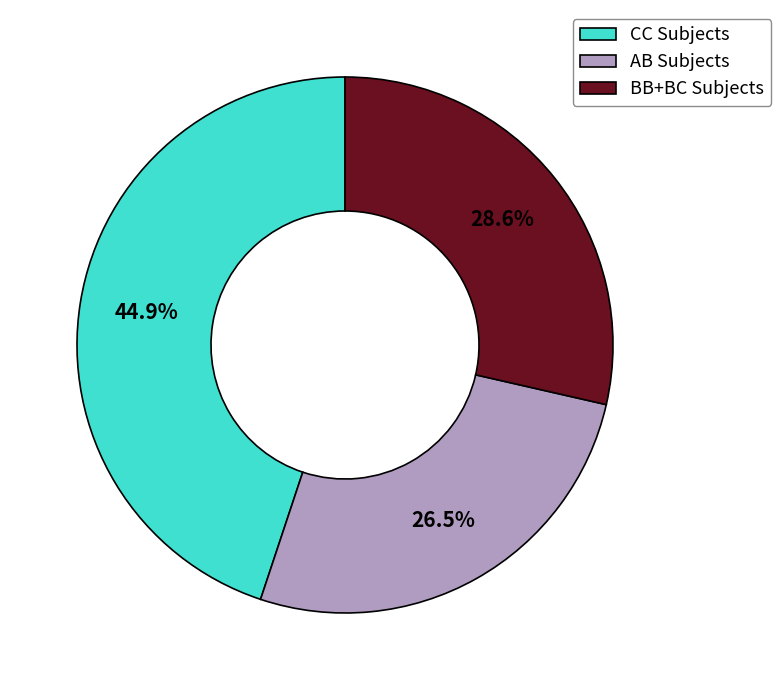

Count the number of slices in the pie.

3